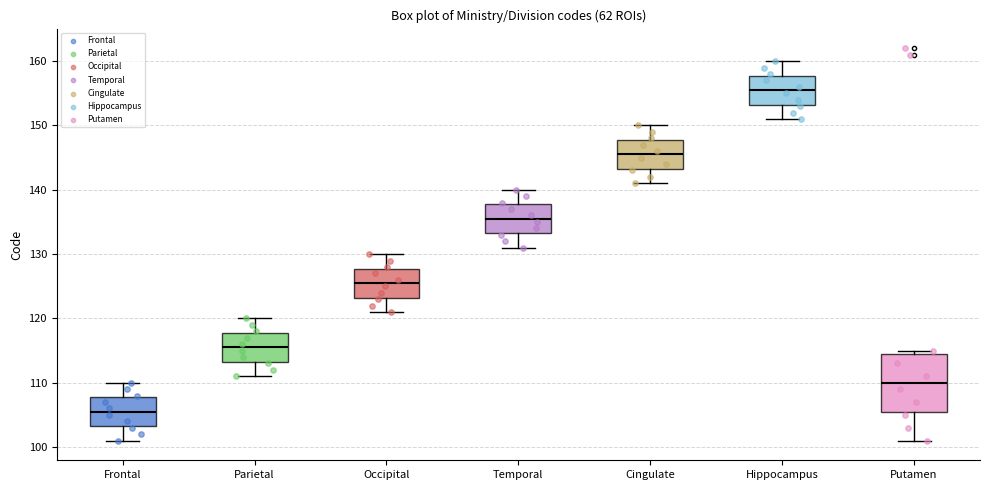

Comparing the boxes themselves (not the whiskers), which one is the tallest?

Putamen